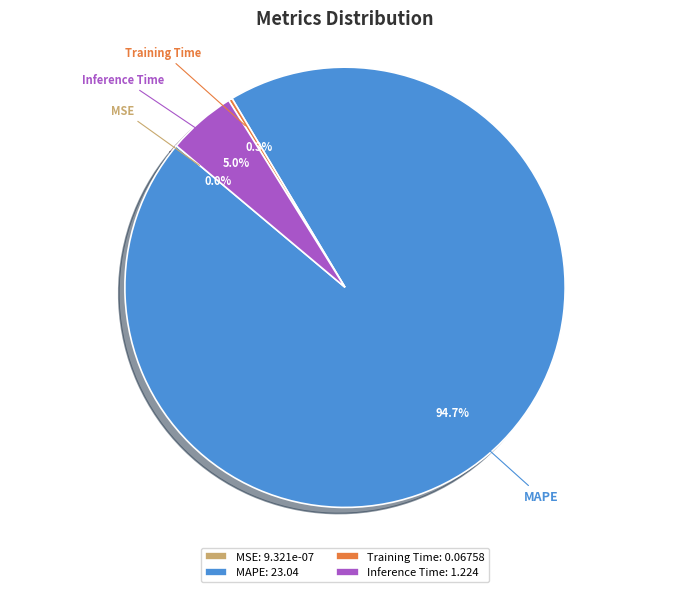

What is the majority slice?

MAPE